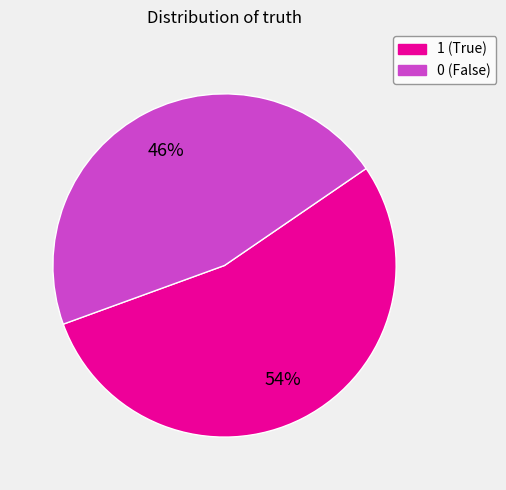

Rank the categories by value from highest to lowest.

1, 0